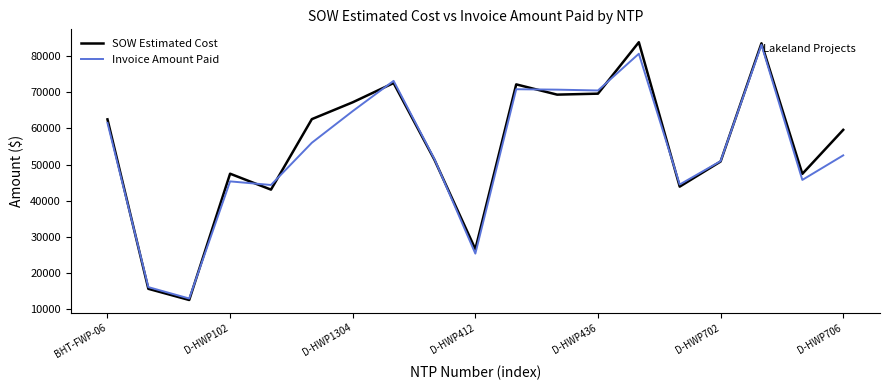

Which series has the widest spread of values?

SOW Estimated Cost